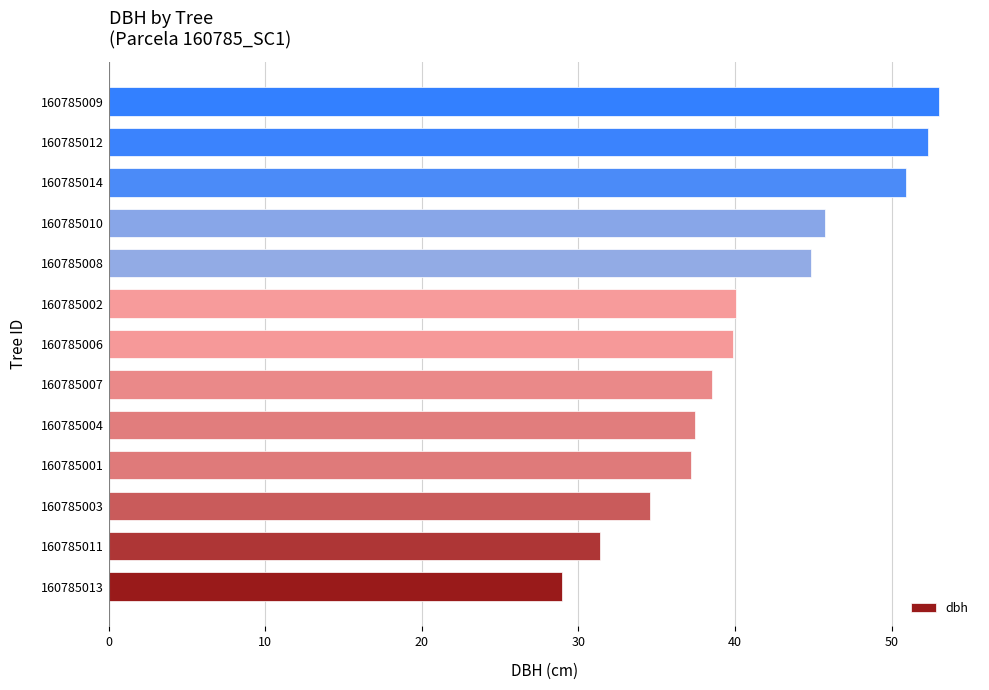

Which has a higher value, 160785014 or 160785002?

160785014